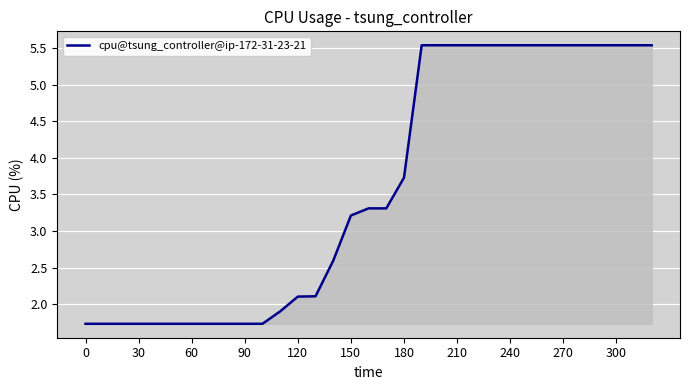

What is the difference between the maximum and minimum values?

3.8